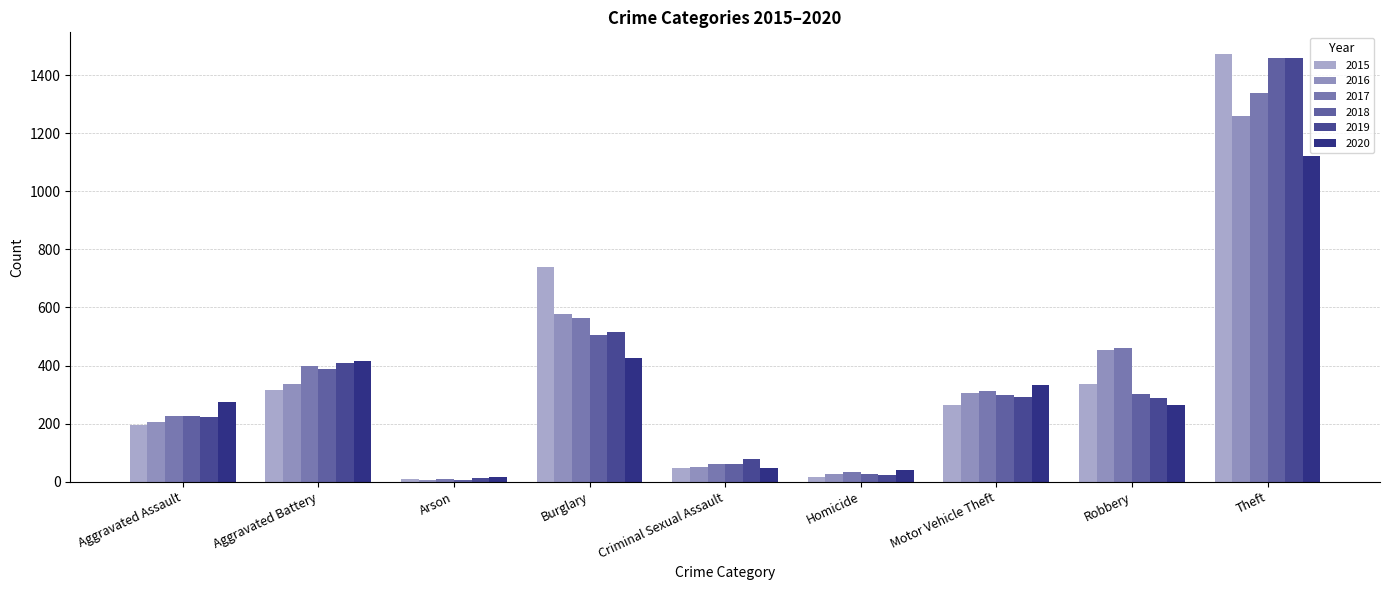

What position from the left is Arson?

3